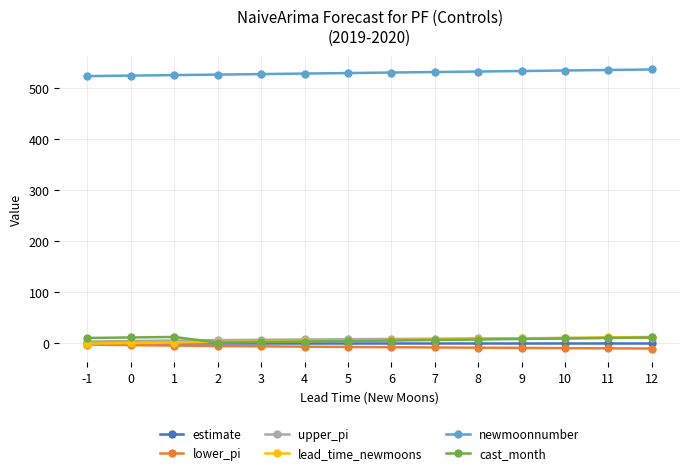

What is the spread (max minus min) of values at 8?

542.1